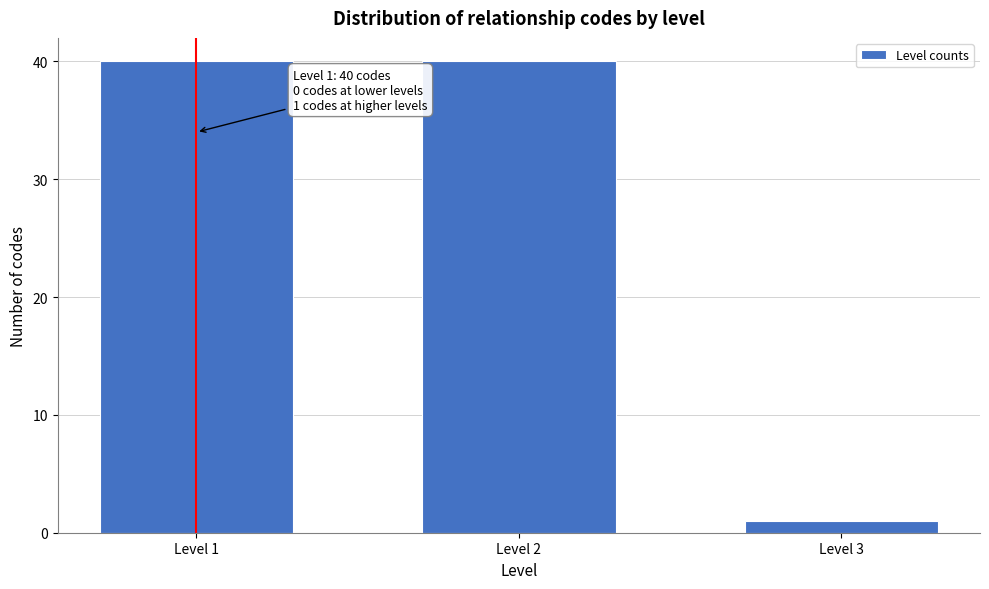

Reading left to right, transcribe all the data shown in this chart.

Level 1=40	Level 2=40	Level 3=1